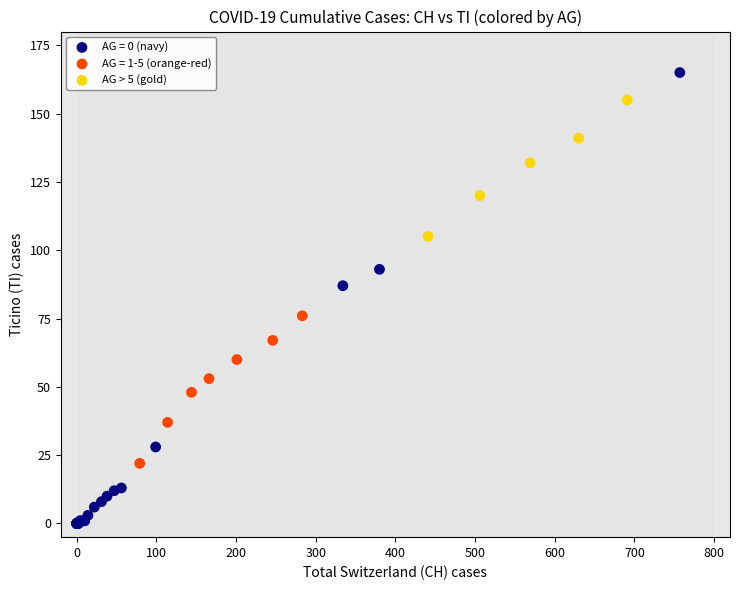

Which series contains the lowest Y value?

AG = 0 (navy)